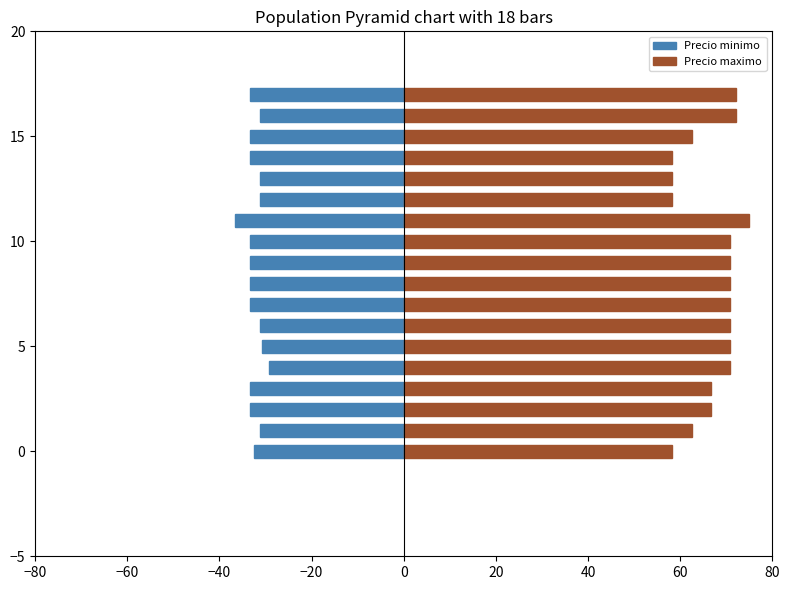

Is the value of Precio minimo at 0 greater than the value of Precio maximo at 12?

No